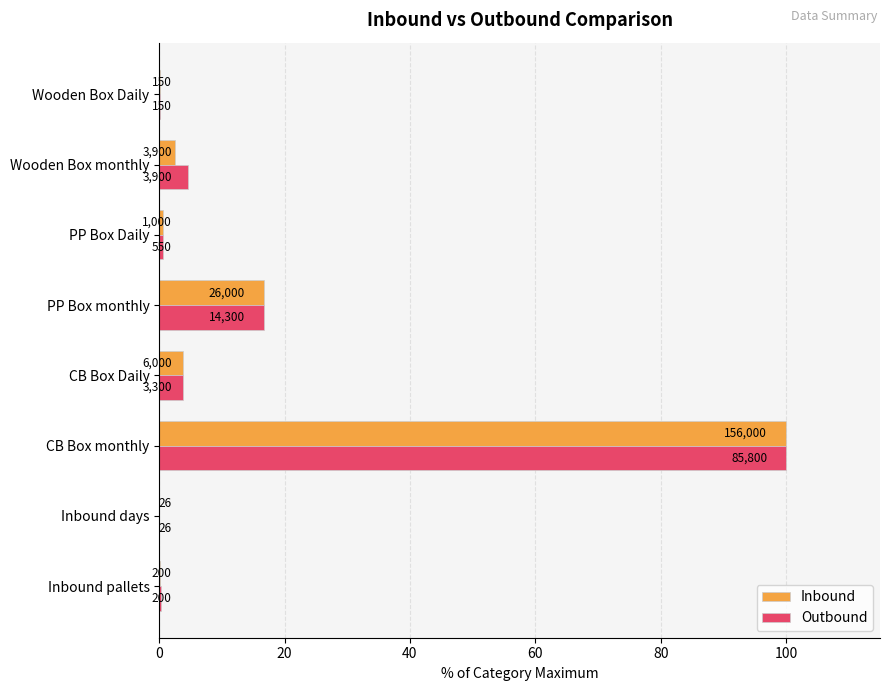

What is the maximum value for Inbound?

100.0